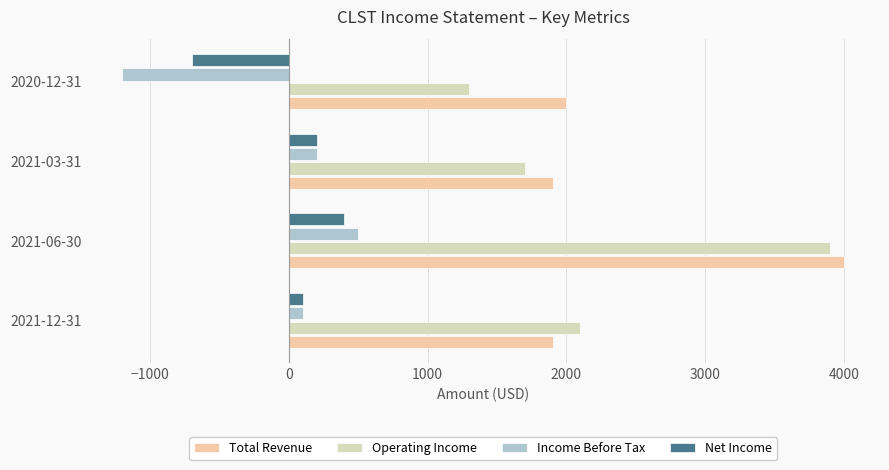

What is the difference between the maximum and minimum values in the Total Revenue series?

2100